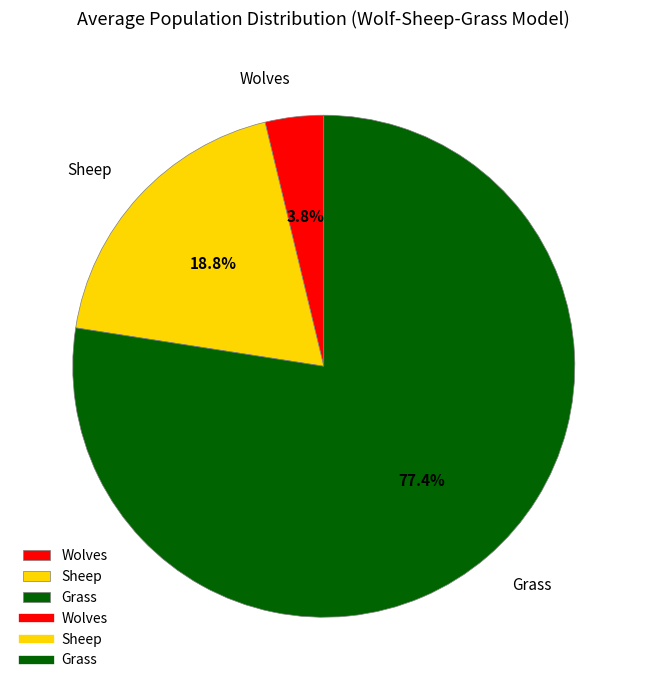

True or false: Sheep accounts for 19% of the total.

True